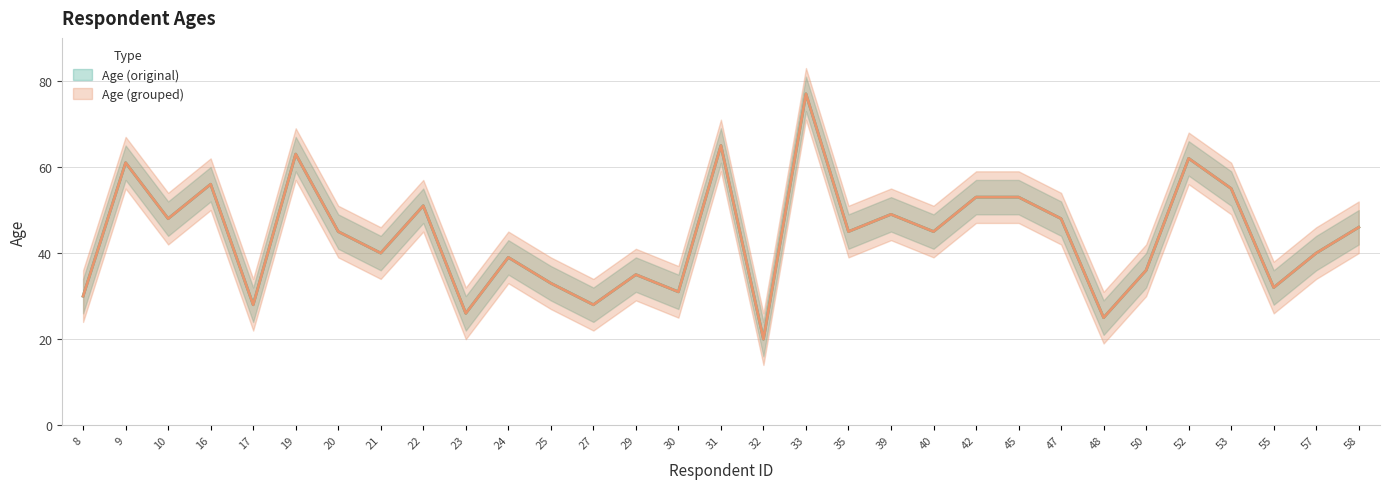

Does the chart display data point markers on the line(s)?

No